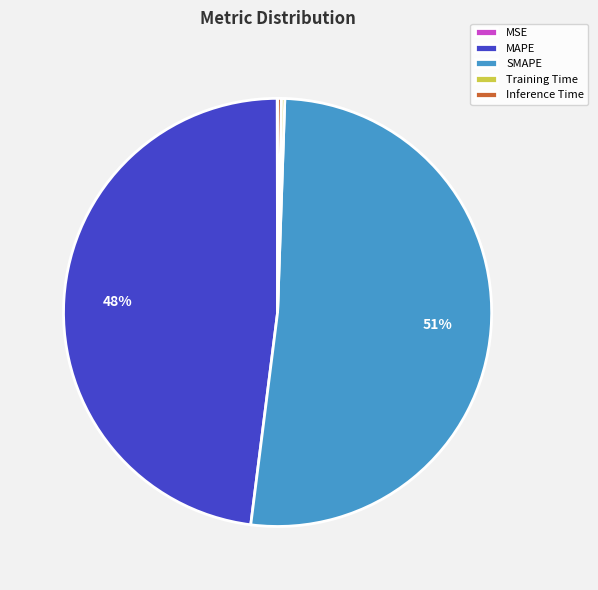

To the nearest percent, what is the average slice percentage?

20%